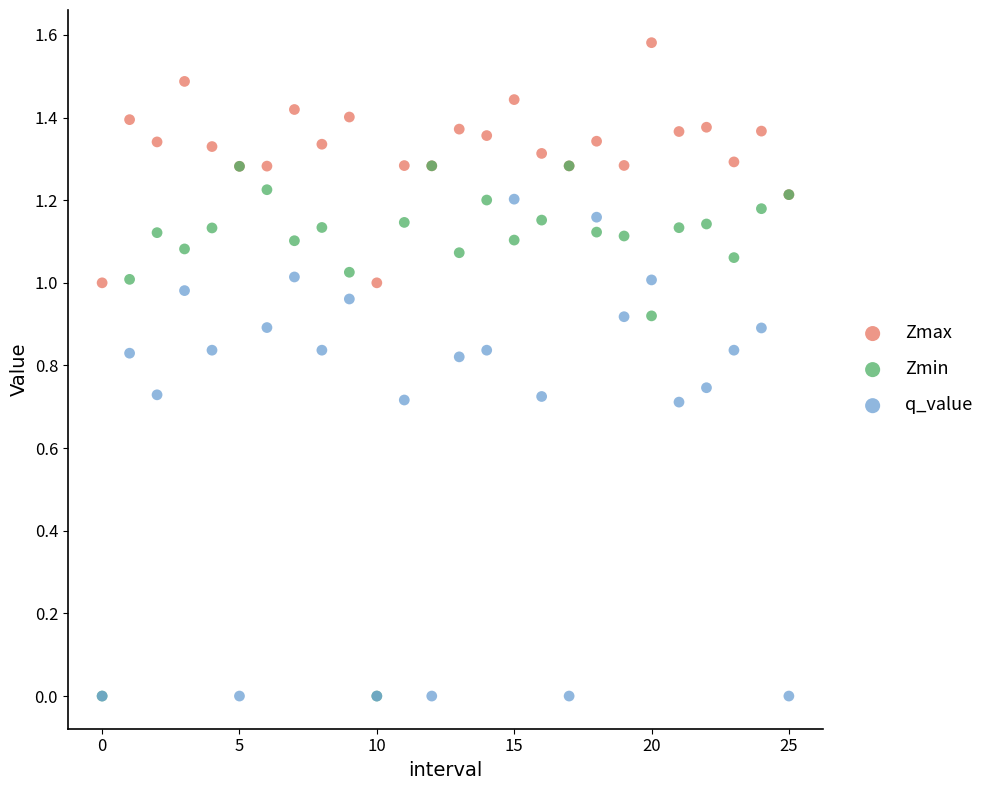

Which series contains the highest Y value?

Zmax